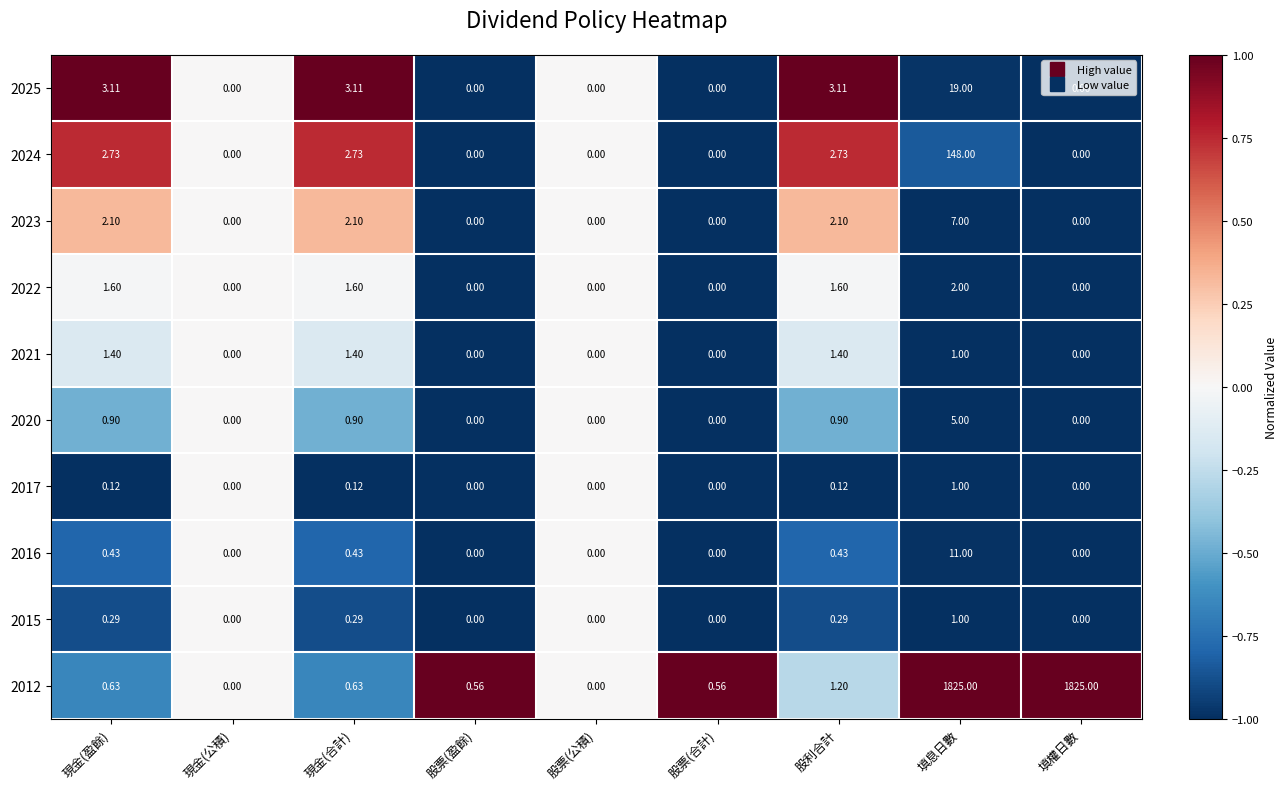

At which category is the sum across all series the highest?

填息日數